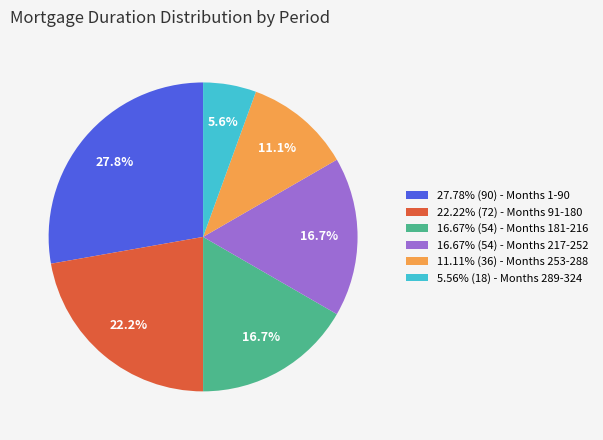

Does any single category account for the majority?

No